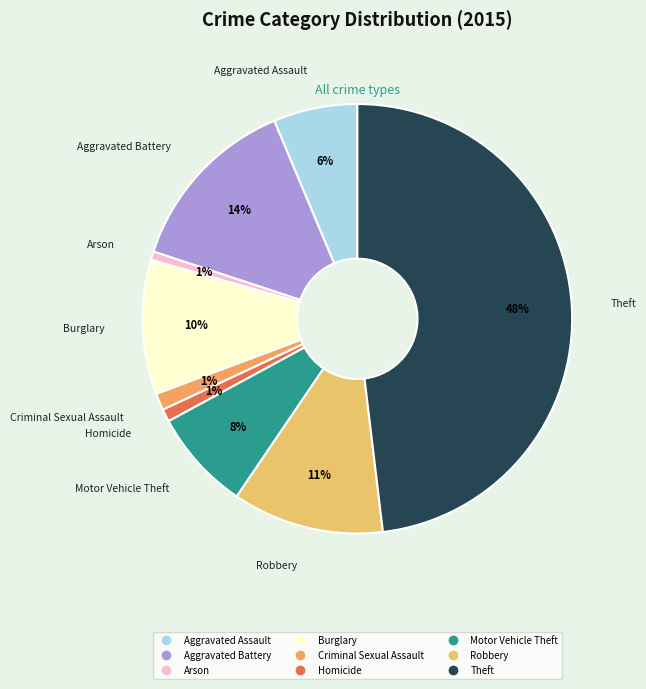

How many segments does this pie chart have?

9